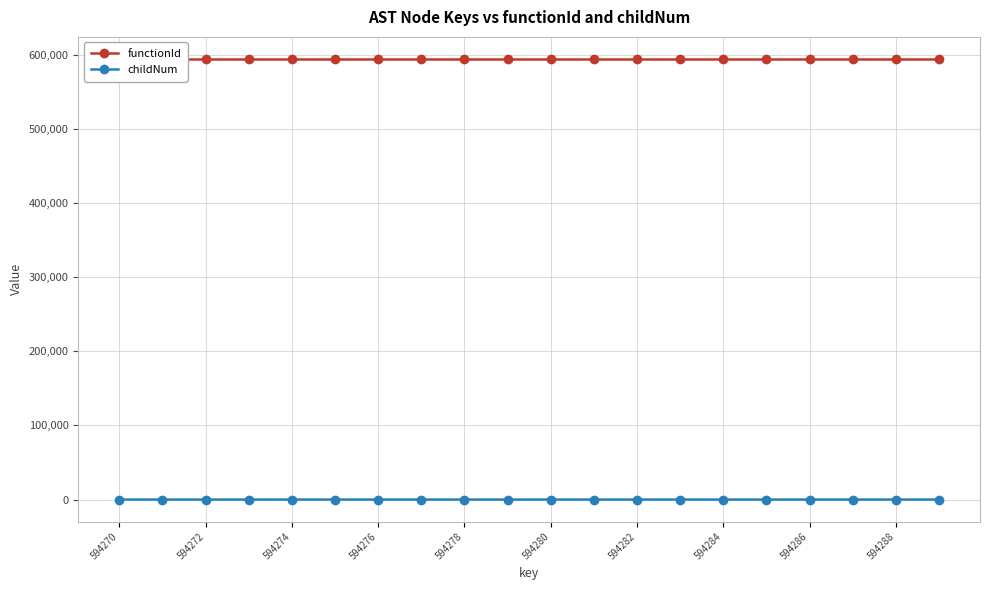

Rank the series by their average value, from lowest to highest.

childNum, functionId